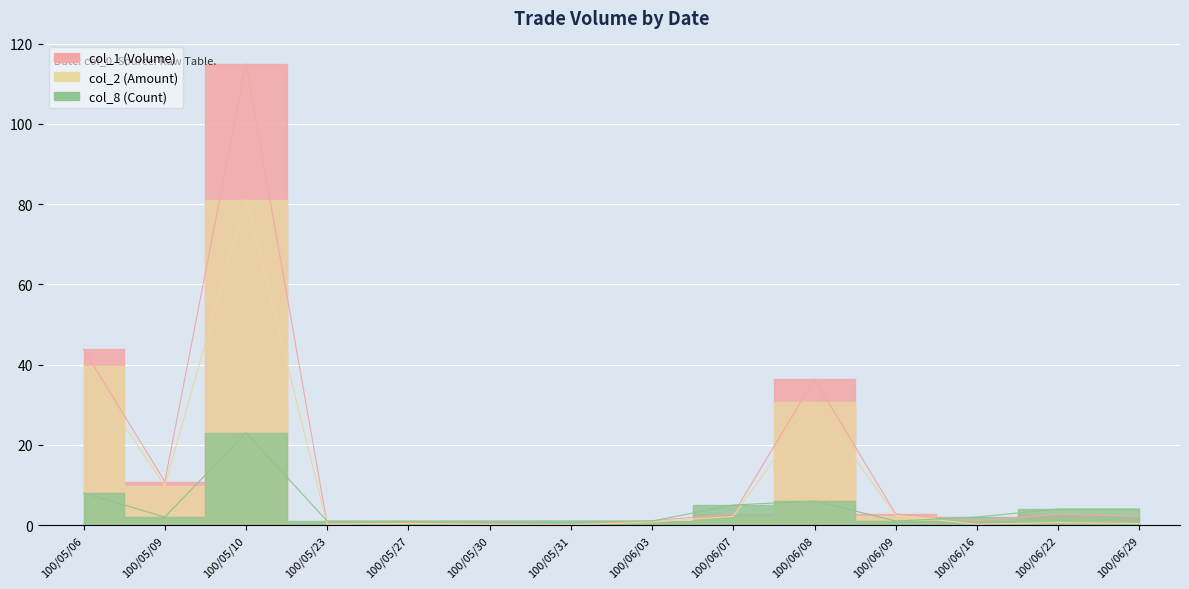

Is this an area chart (filled region under the line)?

No